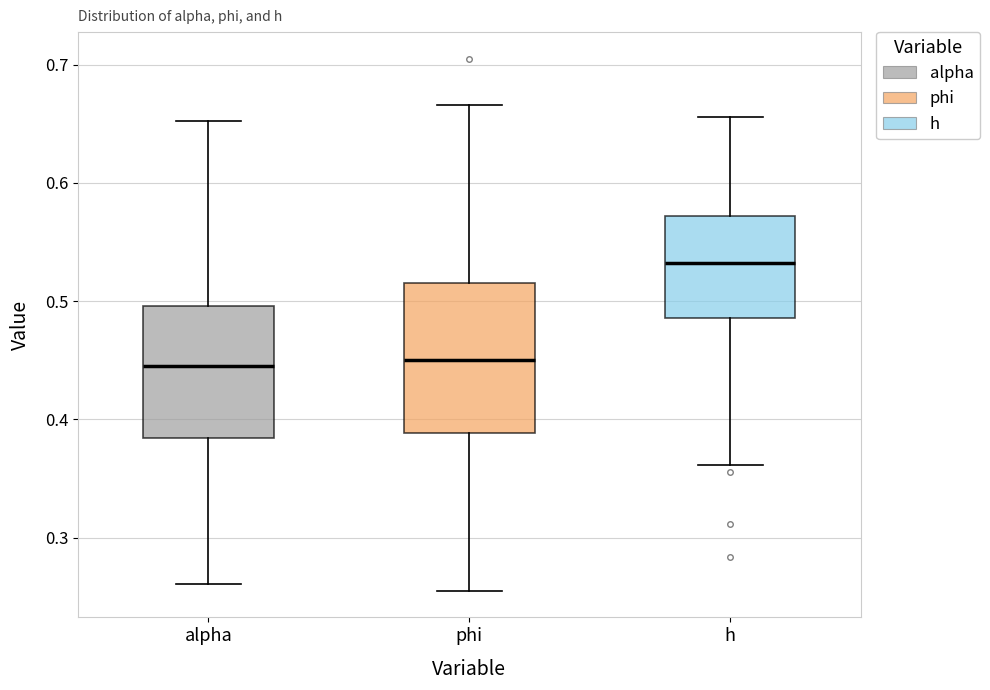

Where is the upper edge of the box for phi on the y-axis? The values are not printed on the chart, so give them approximately, as read against the axis.

0.52